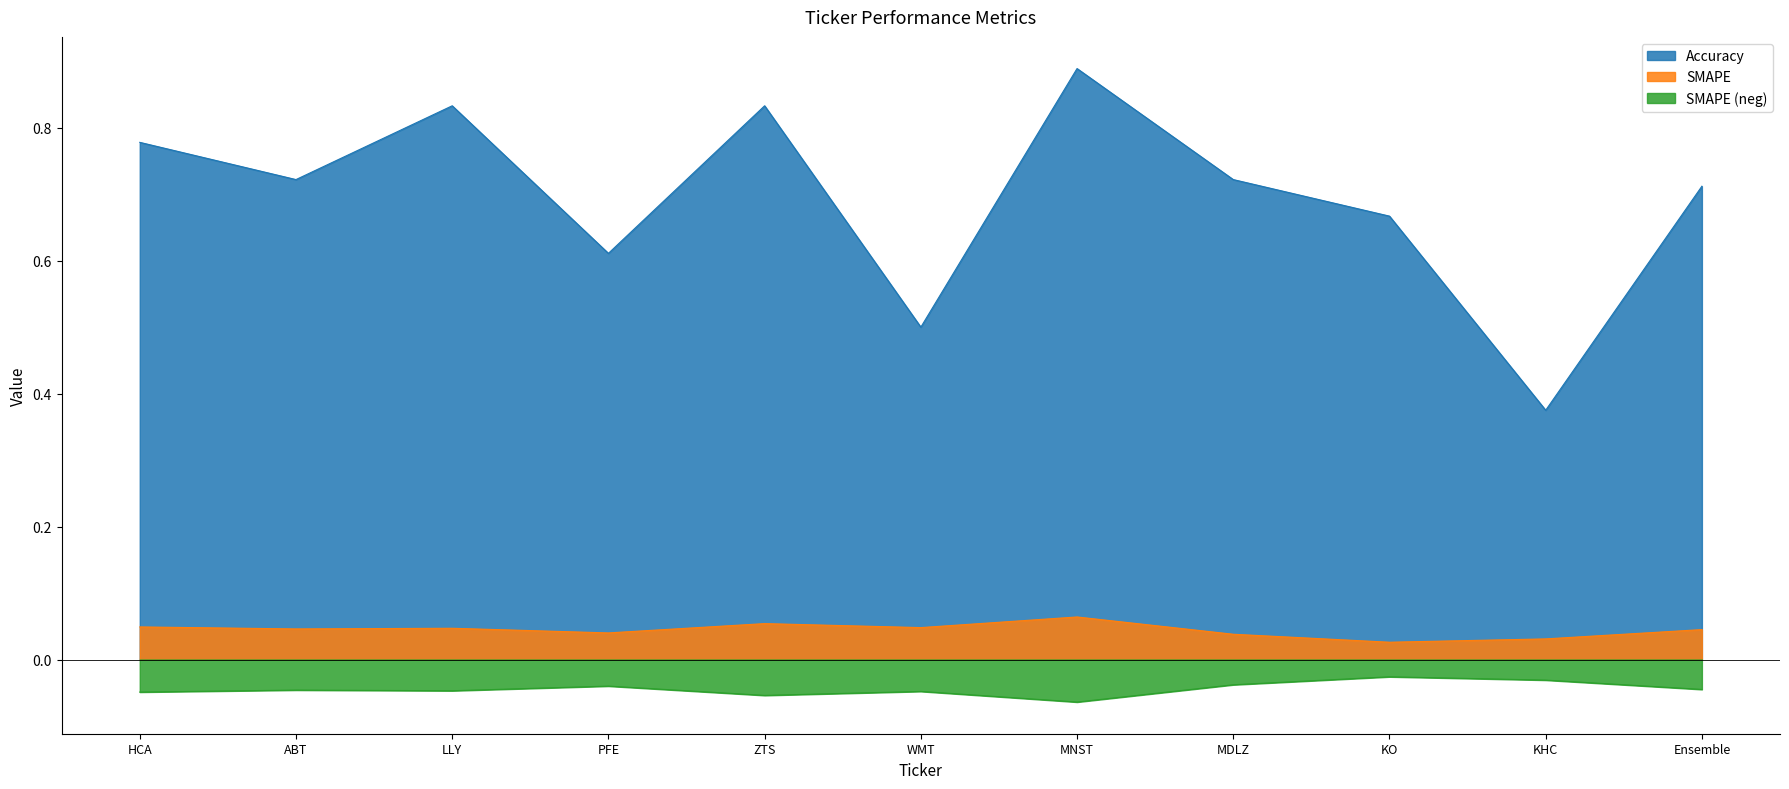

List the labels in order of SMAPE value, smallest first.

KO, KHC, MDLZ, PFE, Ensemble, ABT, LLY, WMT, HCA, ZTS, MNST